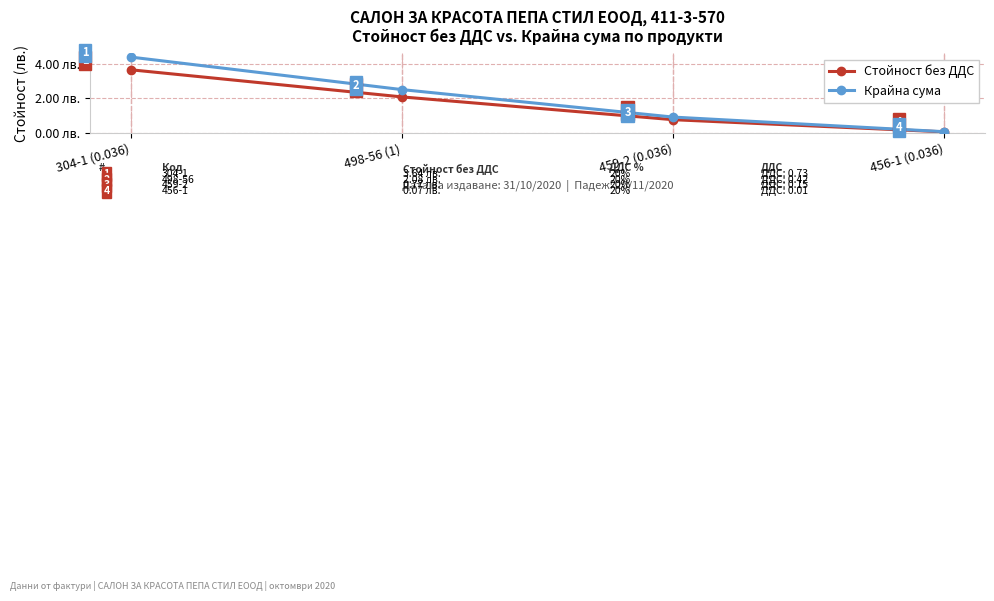

True or false: Стойност без ДДС has more than 2 points higher than both neighbors.

False